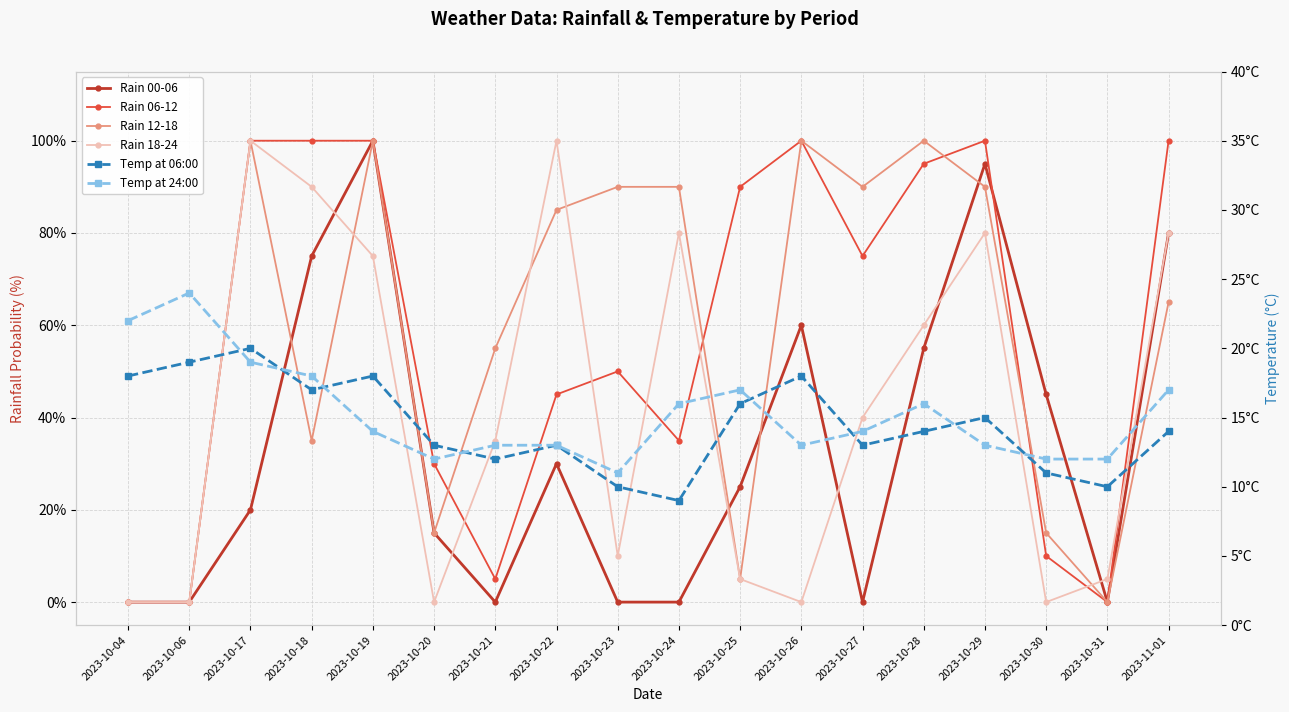

What are all the series names shown in the legend?

Rain 00-06, Rain 06-12, Rain 12-18, Rain 18-24, Temp at 06:00, Temp at 24:00